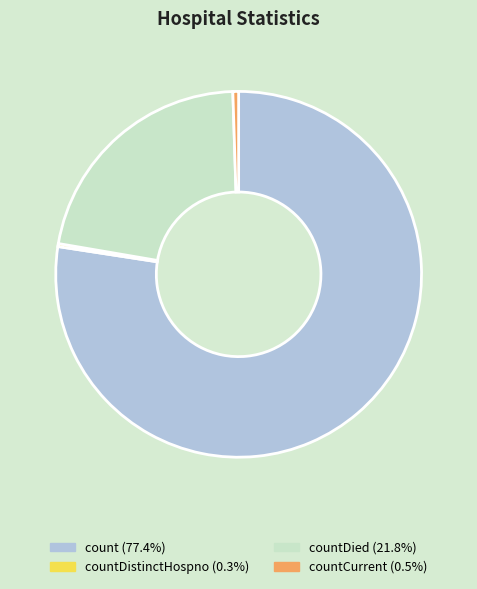

Is there a majority slice in this chart?

Yes